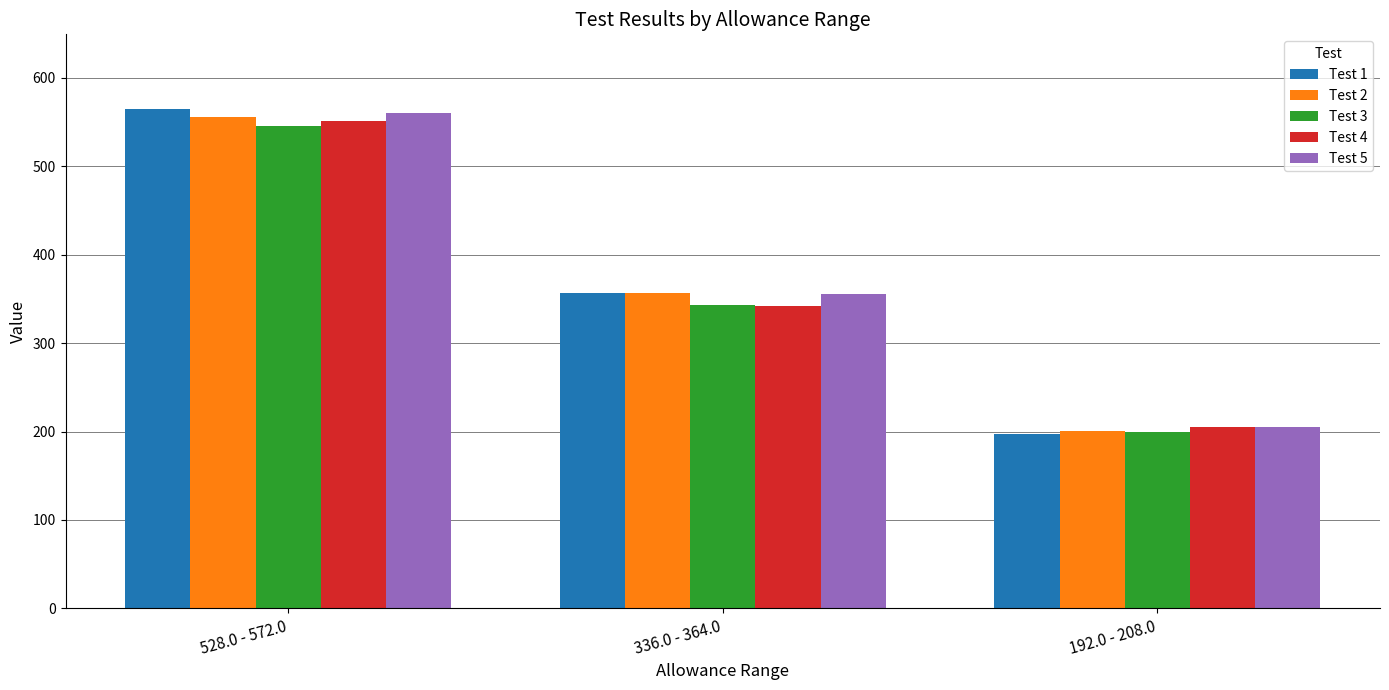

Which category has the lowest value in the Test 5 series?

192.0 - 208.0